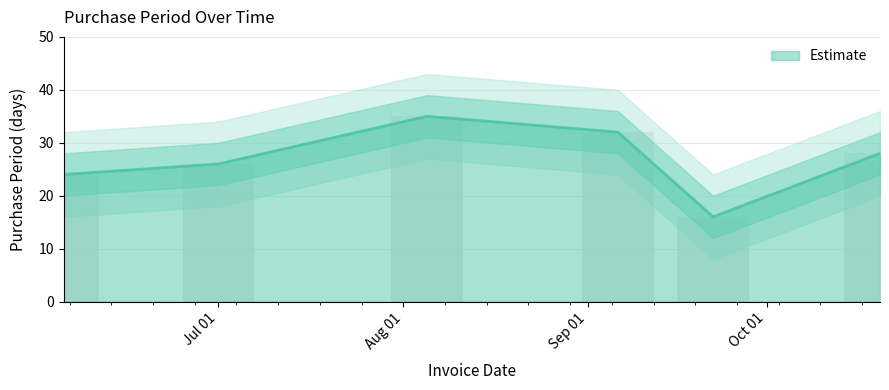

The chart shows a value of 36 at 2017-06-05. True or false?

False